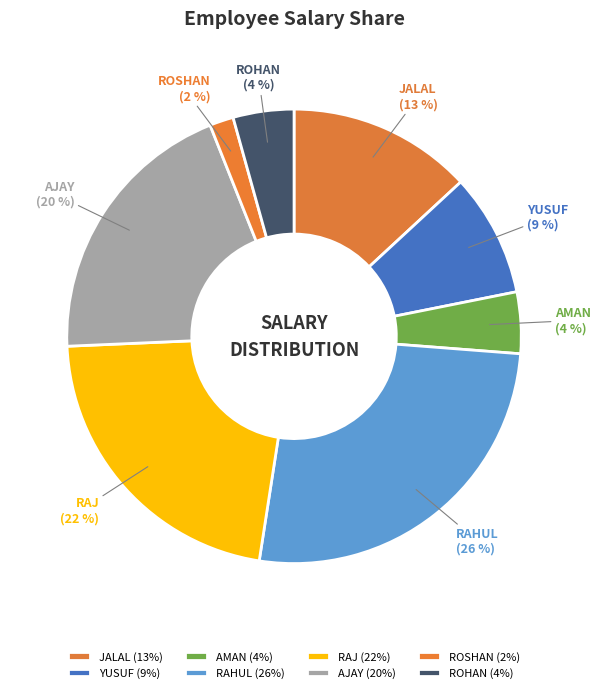

To the nearest percent, what is the combined percentage of YUSUF and ROHAN?

13%